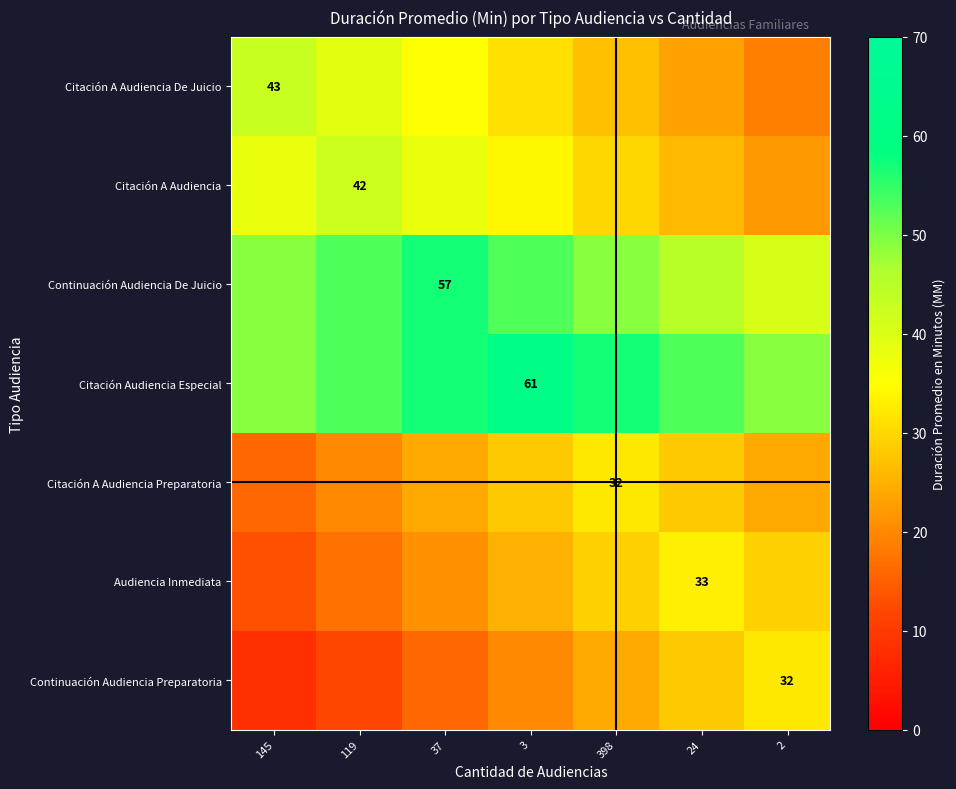

The value of Citación A Audiencia De Juicio at 145 is 59. True or false?

False